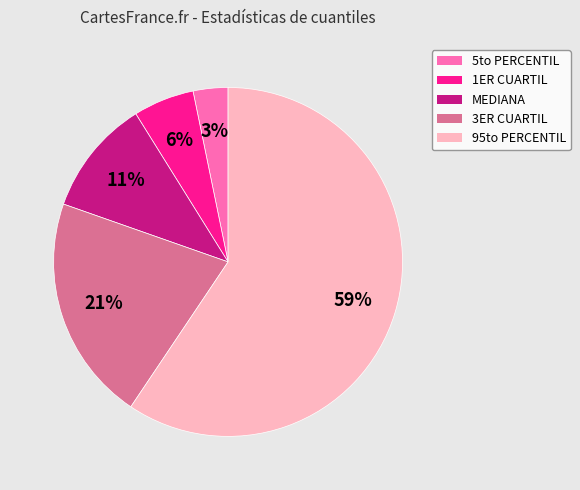

Is the sum of 5to PERCENTIL and MEDIANA greater than half?

No